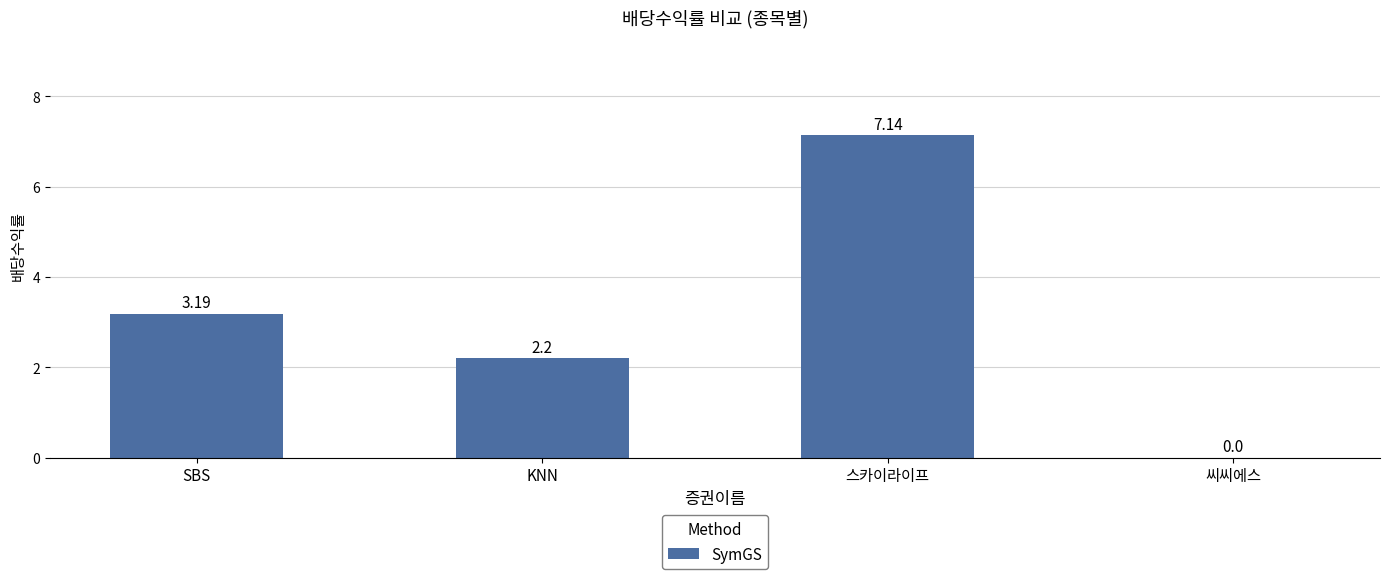

Count the number of values greater than 3.

2